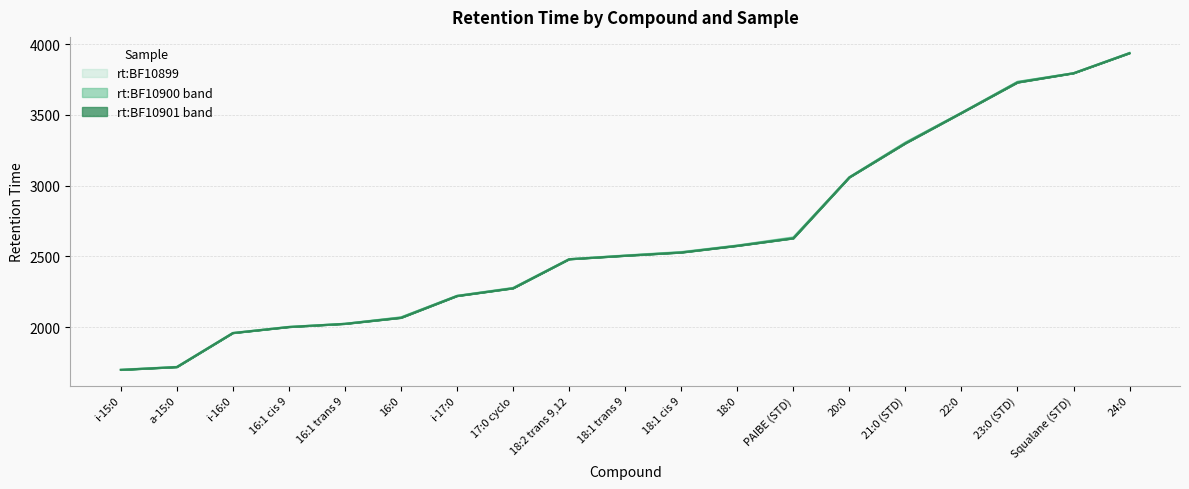

True or false: rt:BF10900 line and rt:BF10901 line cross at least once.

False